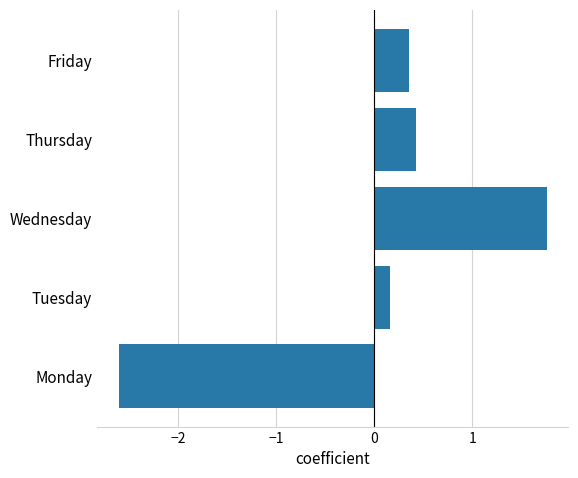

What is the difference between the second highest and minimum values?

3.0